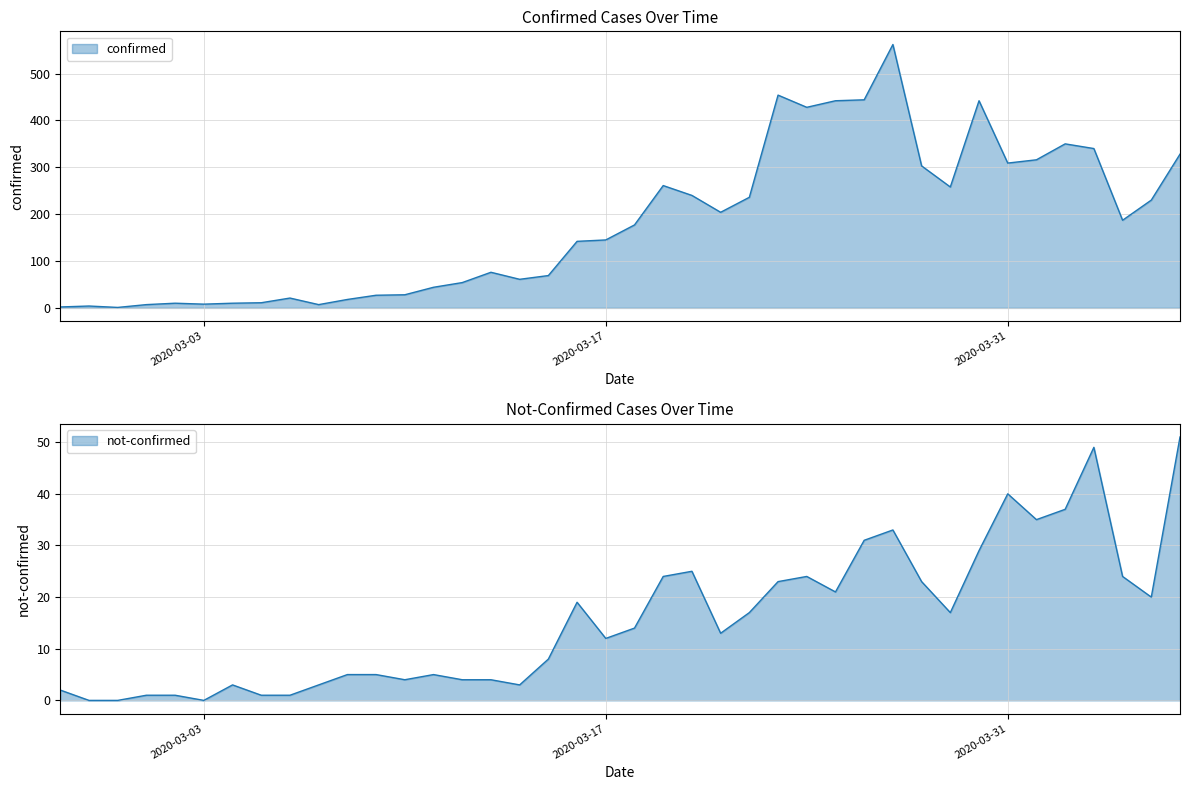

At which category does confirmed reach its first local valley?

2020-02-29